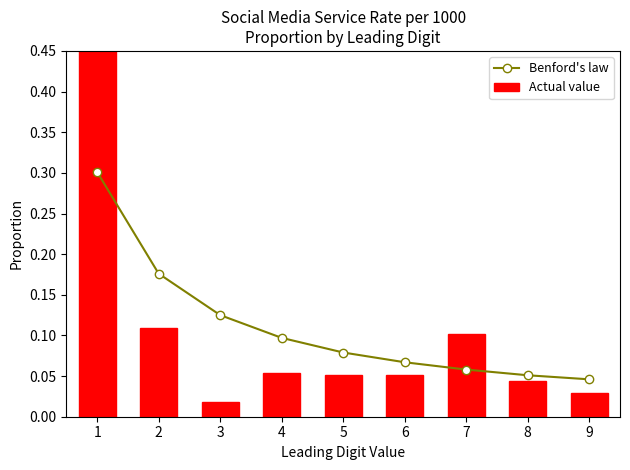

The Actual value series shows 0.0 at 3. True or false?

True